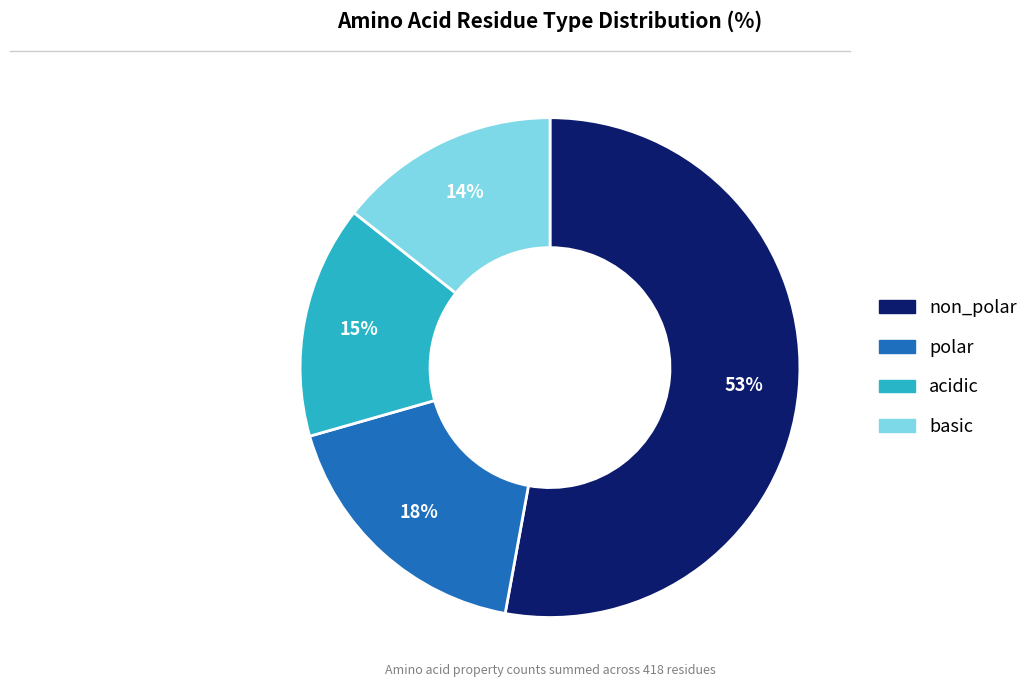

Which category has the smallest portion of the pie?

basic